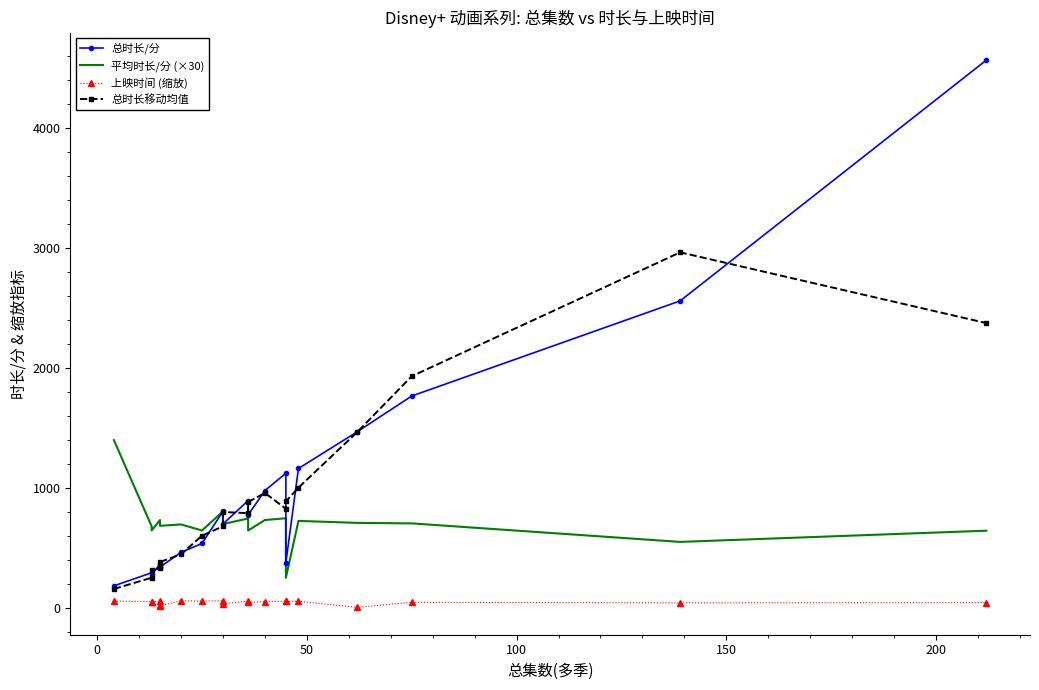

The 总时长/分 series shows 813.9 at 15. True or false?

False